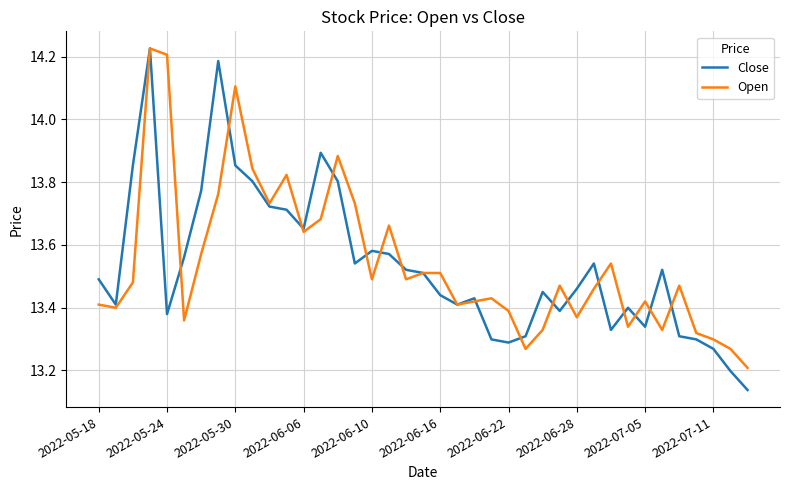

What is the lowest value of the Open series?

13.2